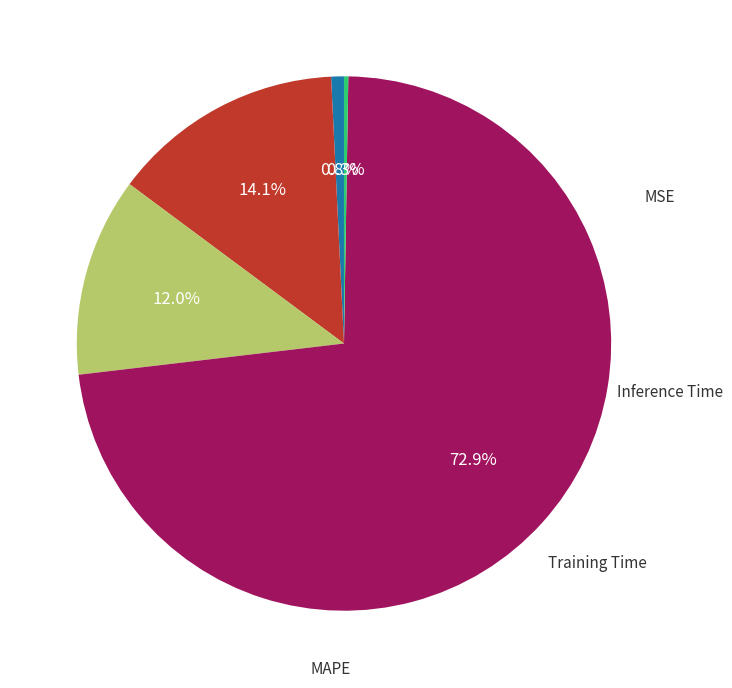

Is there a majority slice in this chart?

Yes